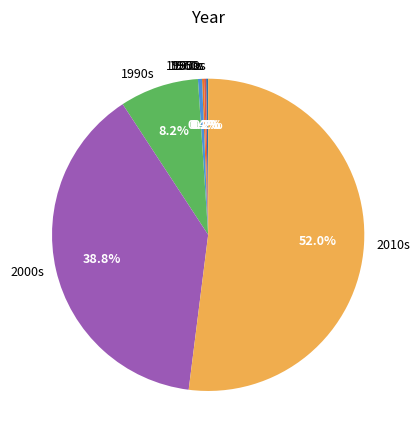

To the nearest percent, what is the combined percentage of 2010s and 1990s?

60%